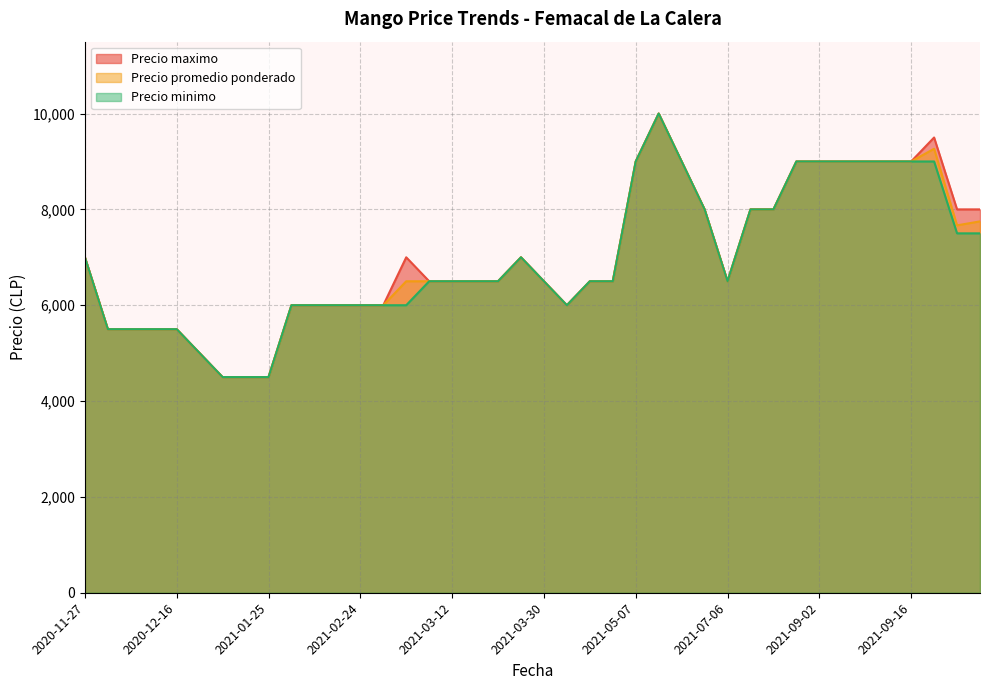

How many lines are shown in the chart?

3